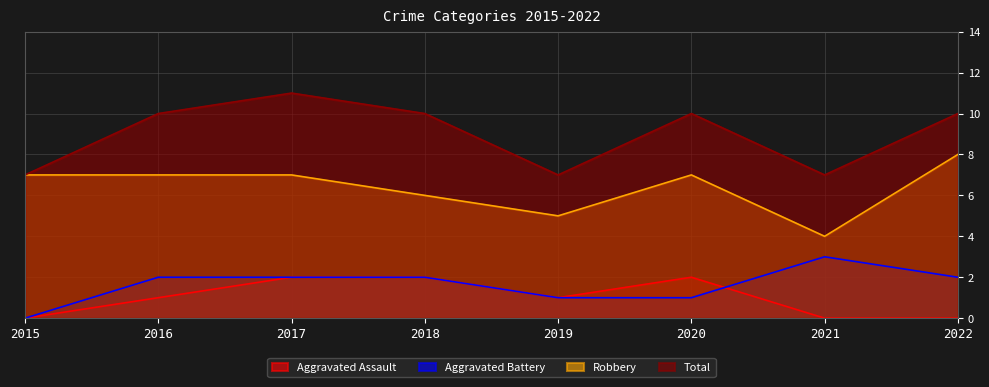

Count the Total values in the range 7 to 10.

7